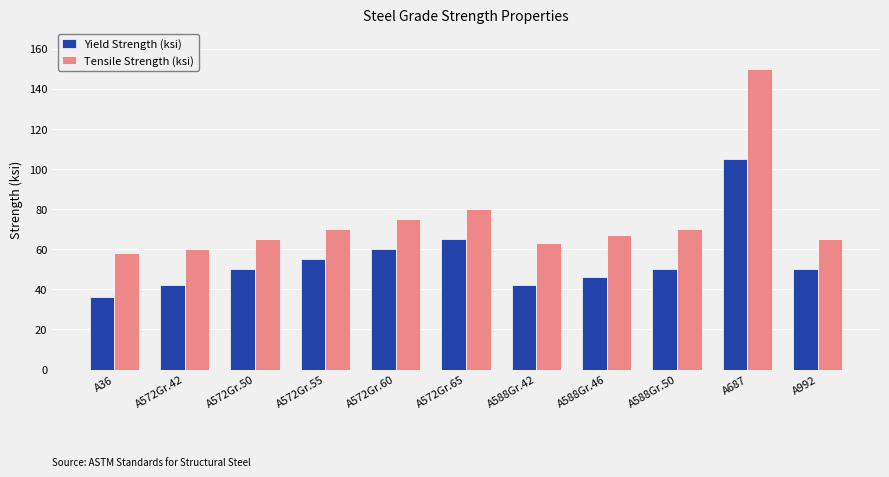

Does the chart contain any negative values?

No